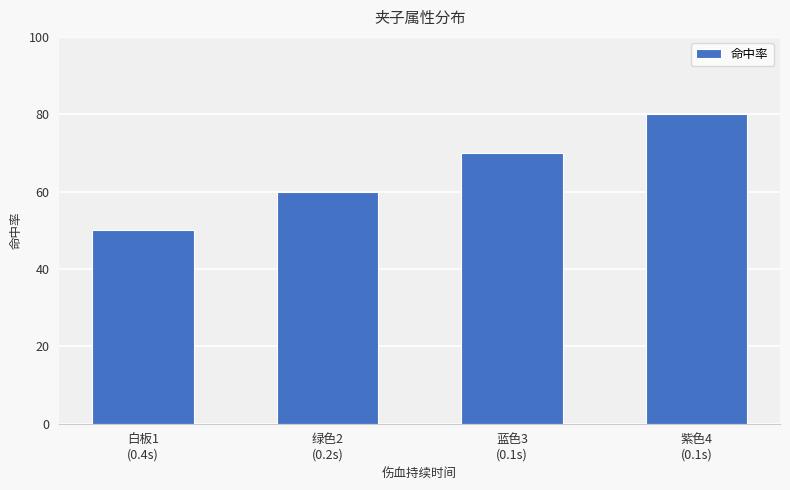

What is the value of the 4th bar from the left?

80